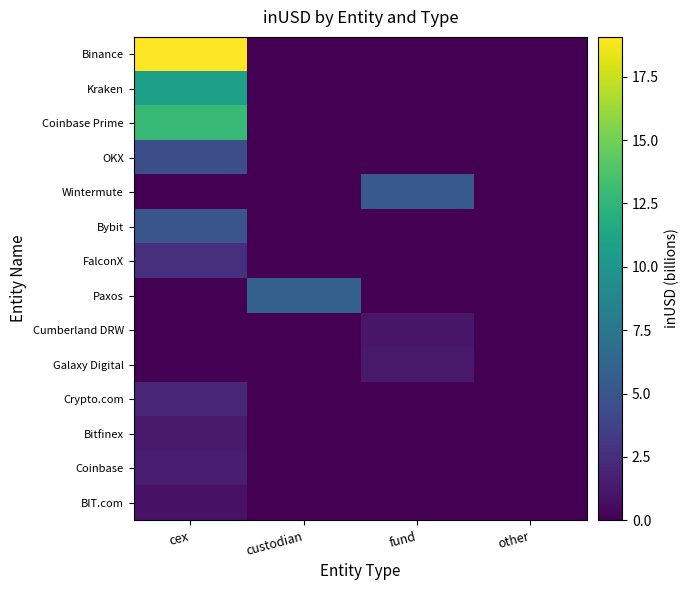

What is the greatest value displayed?

19.1